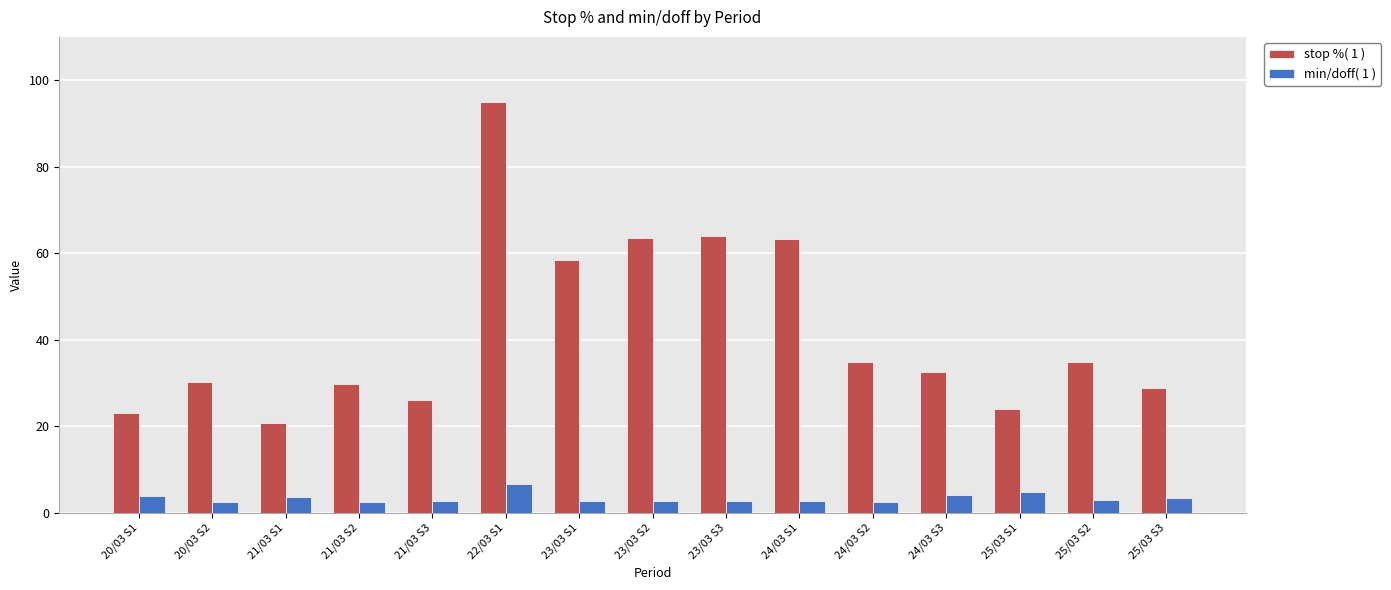

At how many categories does at least one series exceed 71?

1